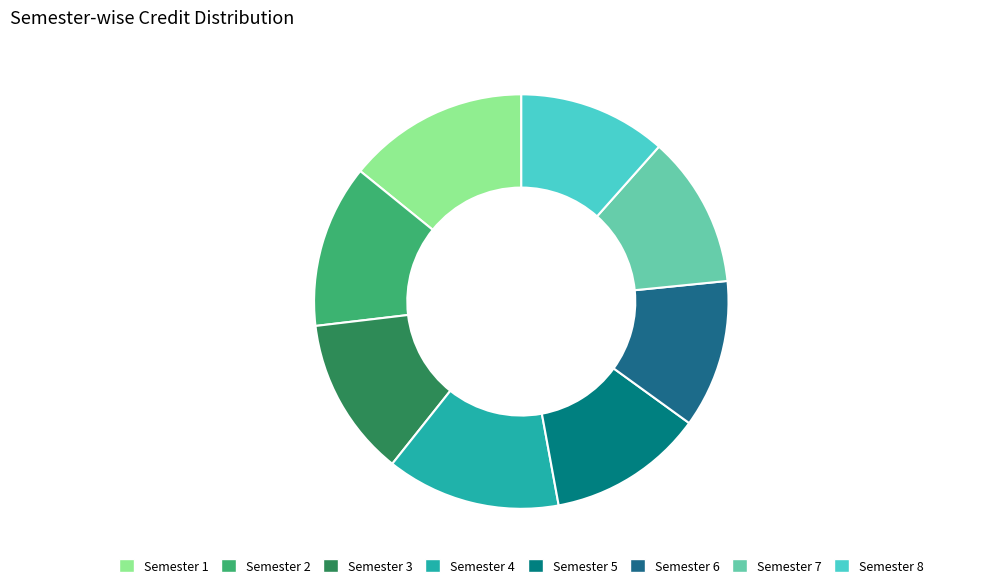

Does Semester 3 account for over 50% of the chart?

No